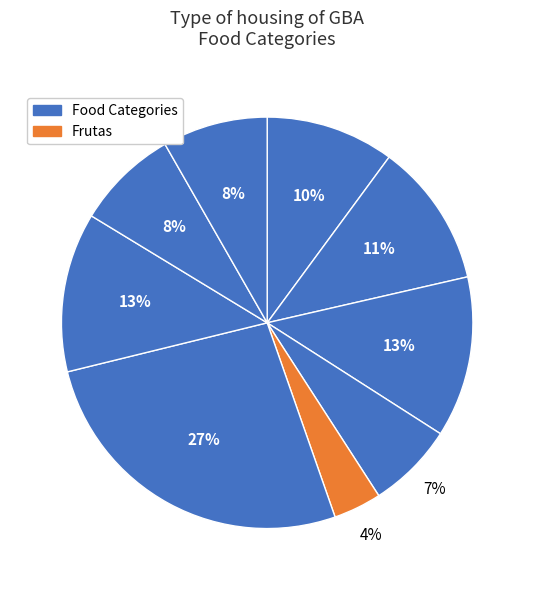

How many slices are in this pie chart?

9